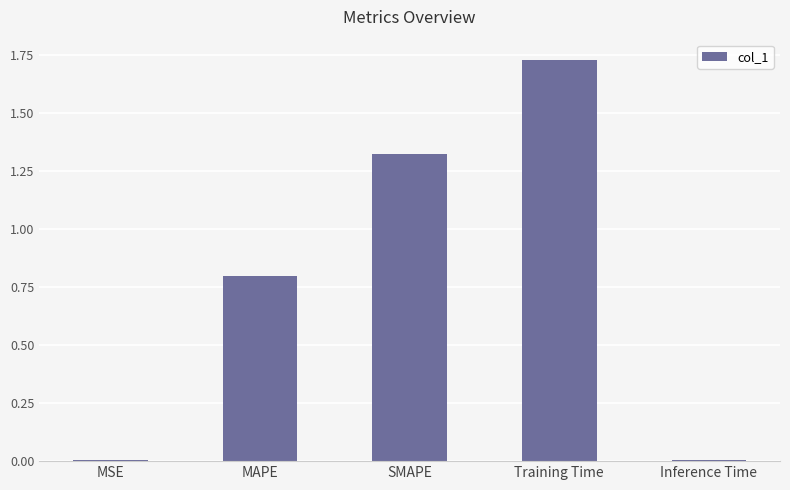

What is the approximate value at MAPE?

0.8